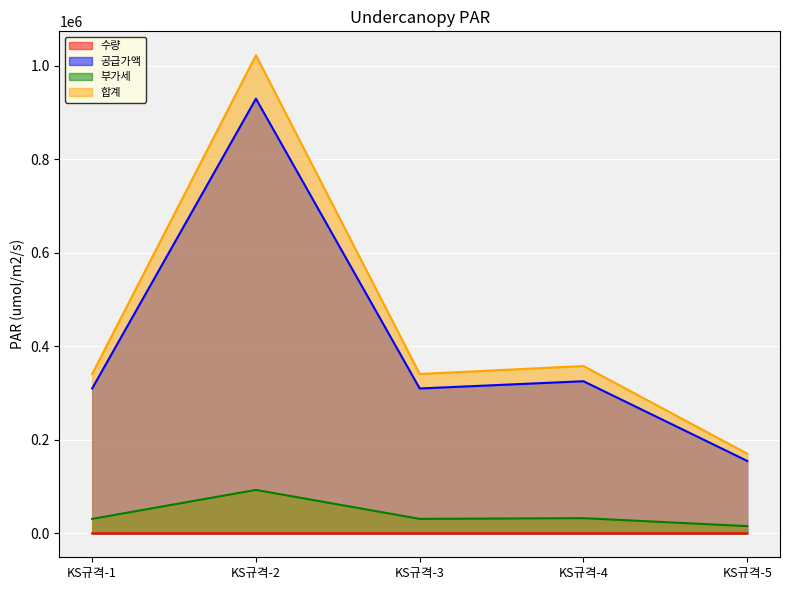

What is the difference between the maximum and minimum values in the 공급가액 series?

775000.0